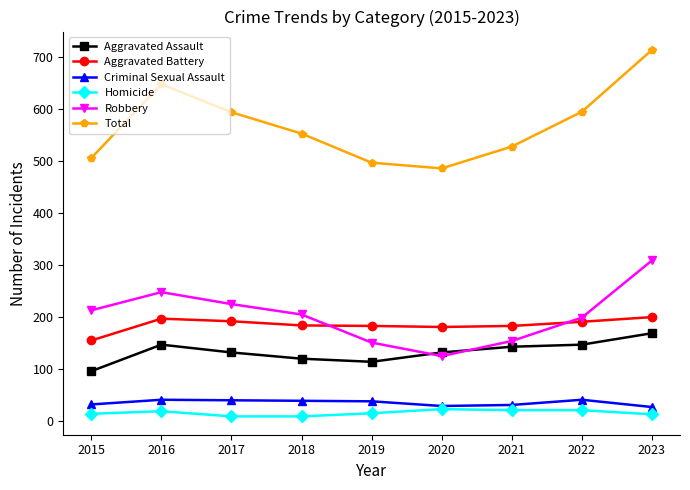

True or false: Total has more than 2 points higher than both neighbors.

False